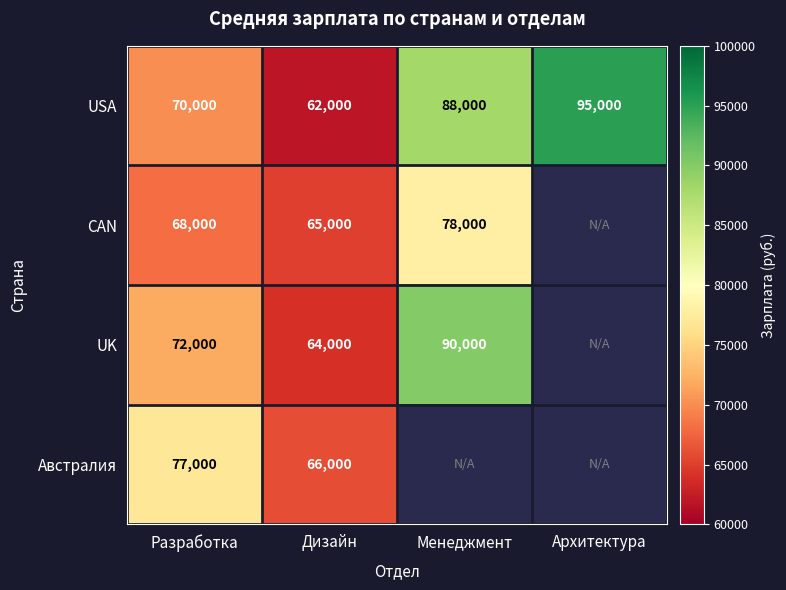

At Дизайн, list the series in order from smallest to largest.

USA, UK, CAN, Австралия